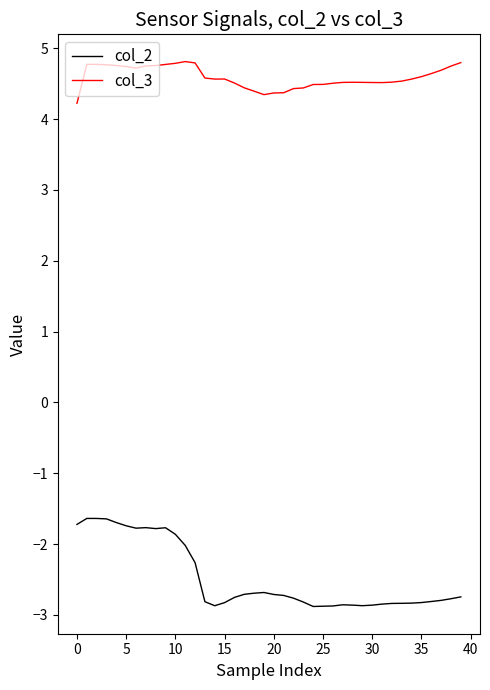

Which series has the largest total across all categories?

col_3